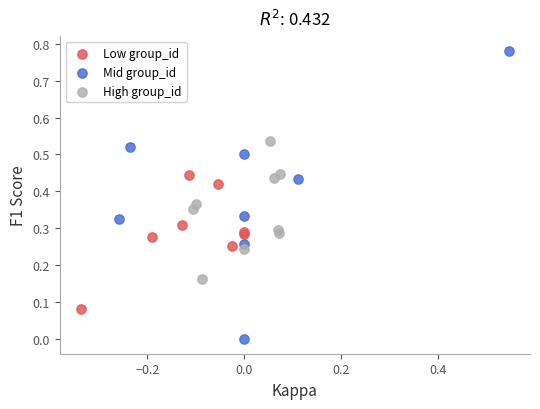

Which series reaches the maximum Y coordinate?

Mid group_id